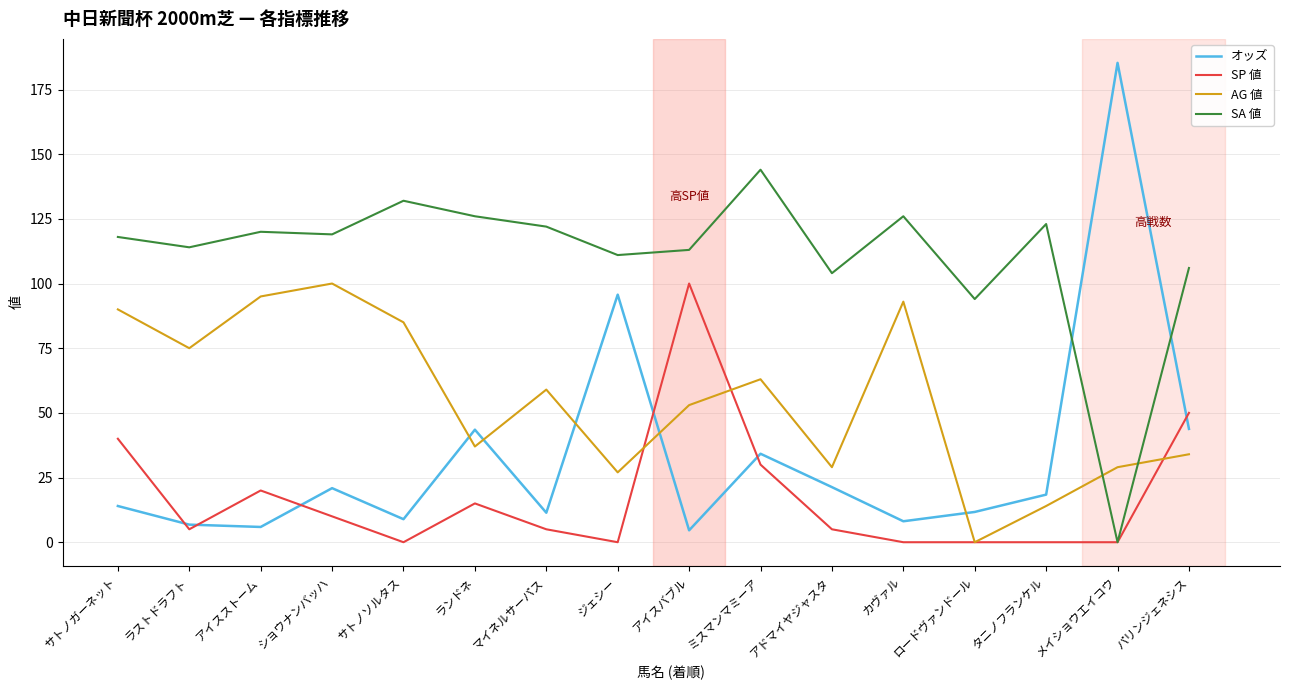

Between アイスストーム and ジェシー, which series saw the biggest shift?

オッズ